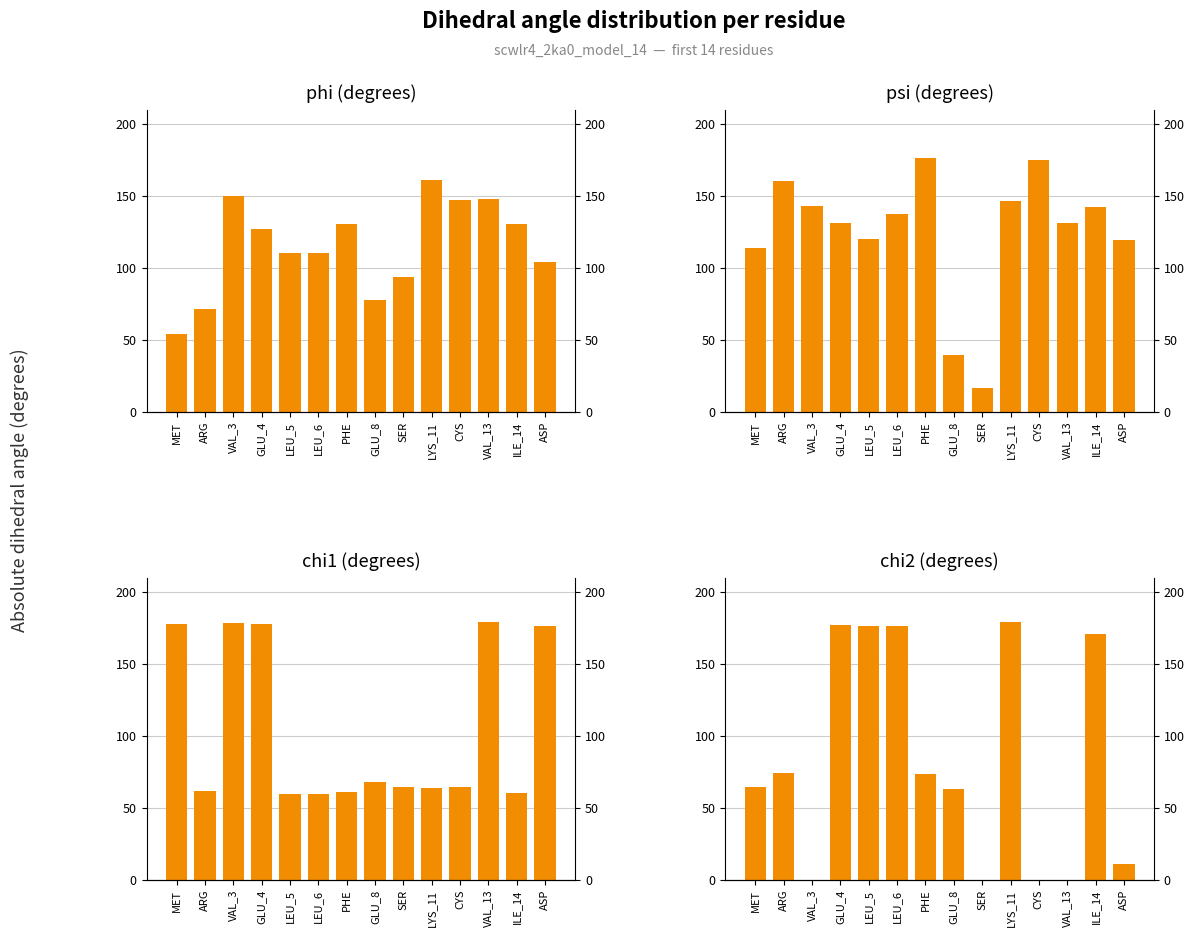

Rank the series at LYS_11 from lowest to highest value.

chi1, psi, phi, chi2